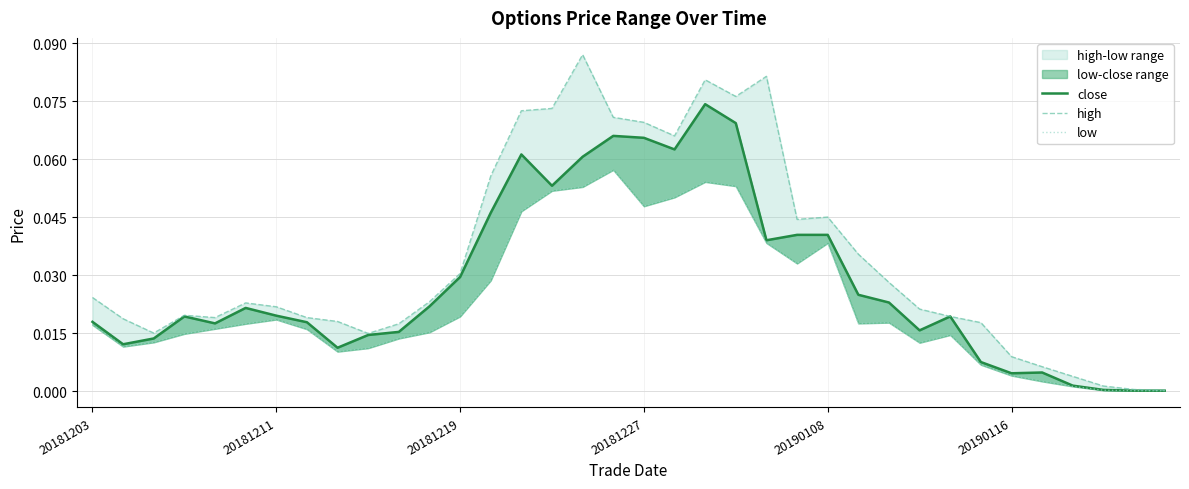

The value of close at 32 is 0.0. True or false?

True